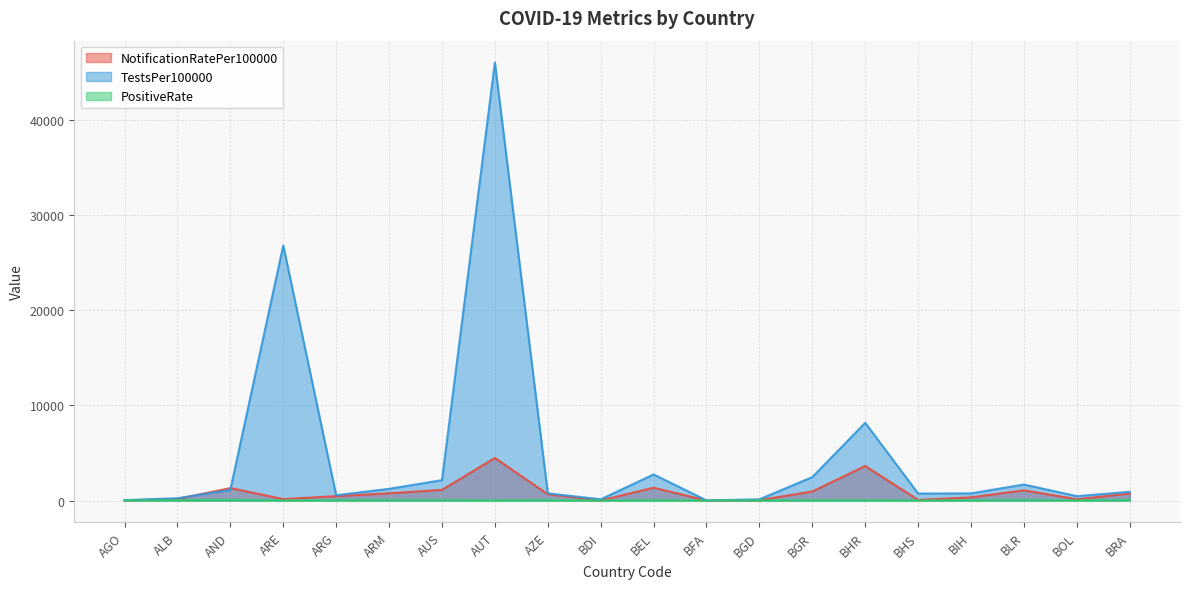

What is the sum of all NotificationRatePer100000 values?

17381.0